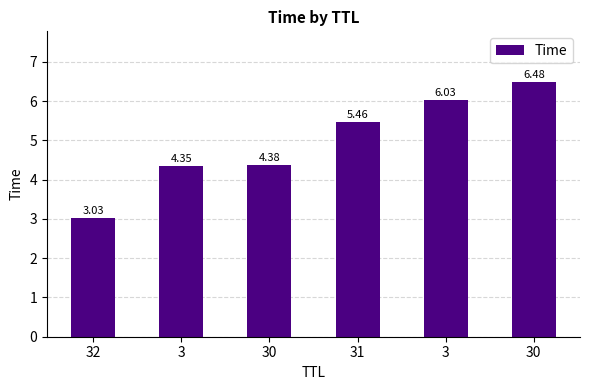

The value at 32 is 3.0. True or false?

True